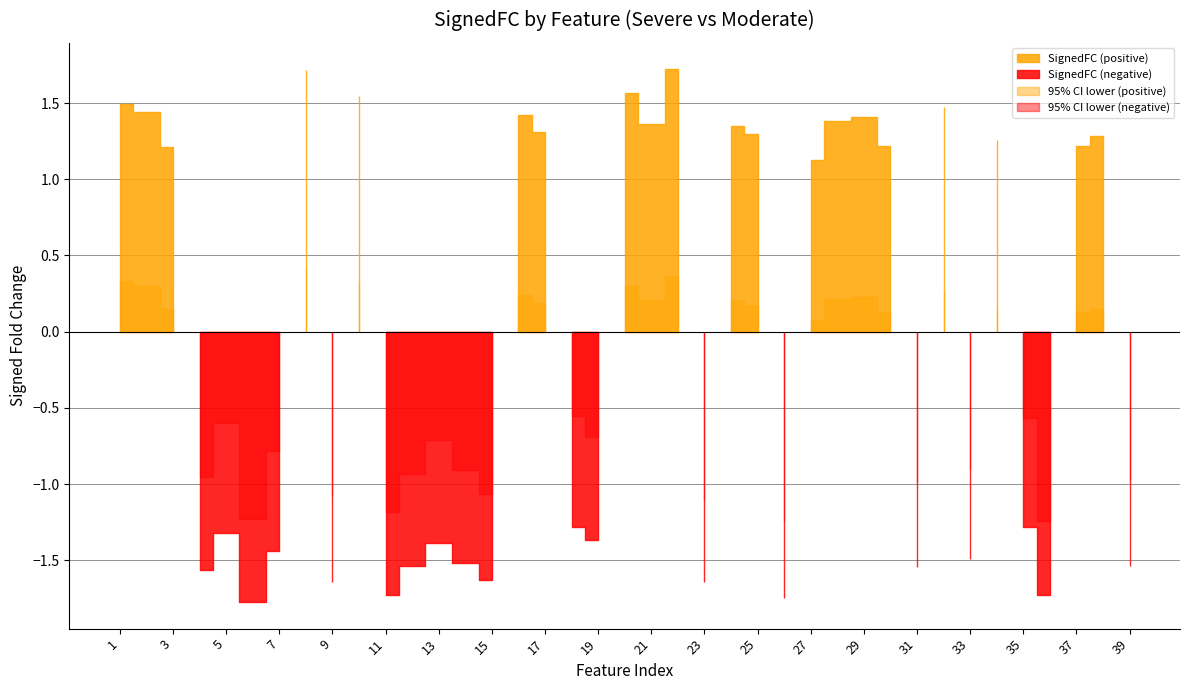

What is the greatest value displayed?

1.7